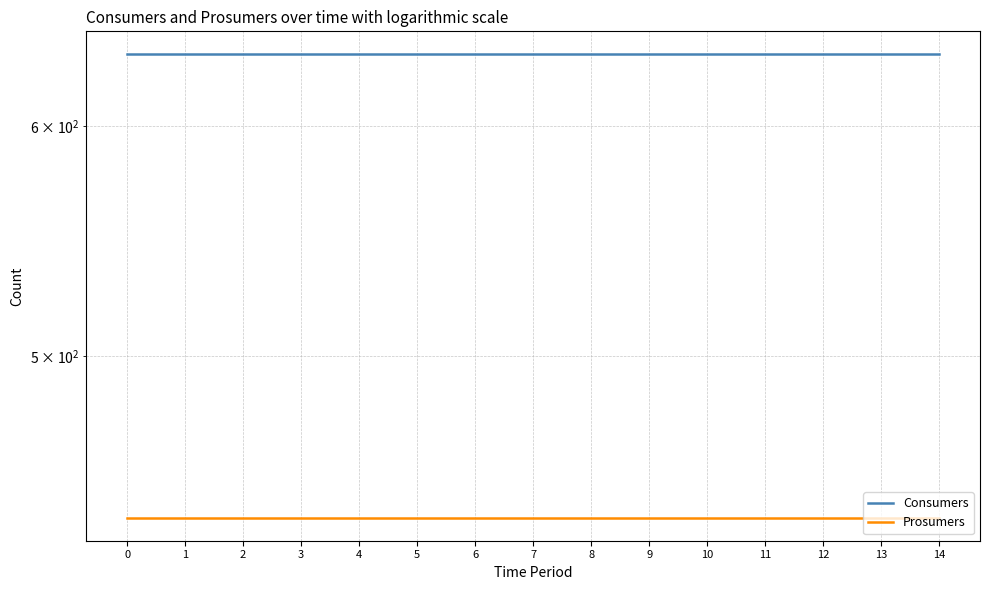

What is the sum of all Prosumers values?

6600